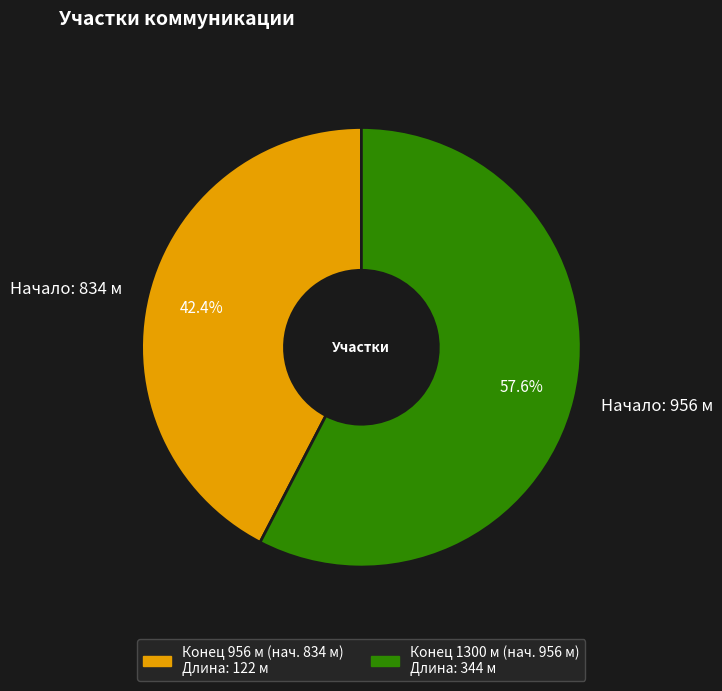

What is the ratio of the value at Начало: 956 м to the value at Начало: 834 м?

1.4